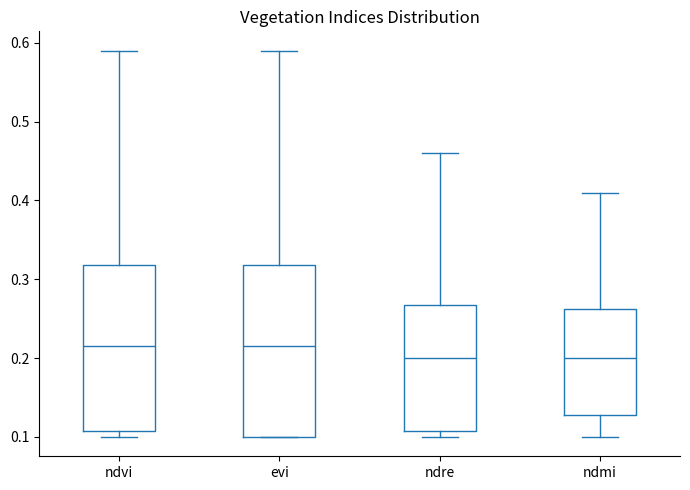

Reading left to right, read every box against the y-axis: the position of its median line, the range the box covers, and the ends of its whiskers. The values are not printed on the chart, so give them approximately, as read against the axis.

ndvi: median 0.22, box 0.11 to 0.32, whiskers 0.10 to 0.59
evi: median 0.22, box 0.10 to 0.32, whiskers 0.10 to 0.59
ndre: median 0.20, box 0.11 to 0.27, whiskers 0.10 to 0.46
ndmi: median 0.20, box 0.13 to 0.26, whiskers 0.10 to 0.41